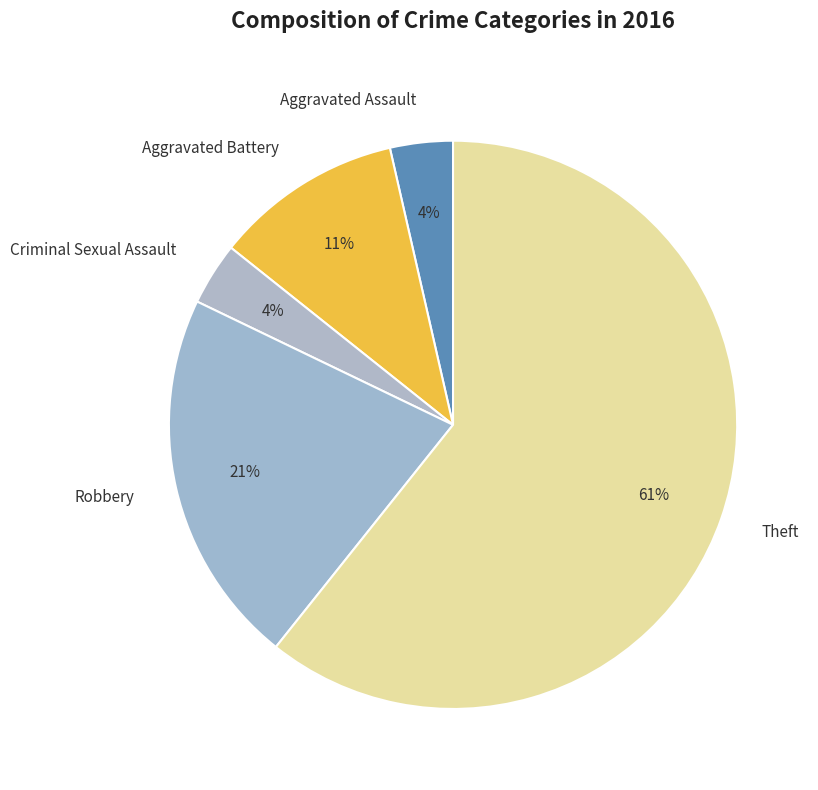

To the nearest percent, what portion does Criminal Sexual Assault represent?

4%